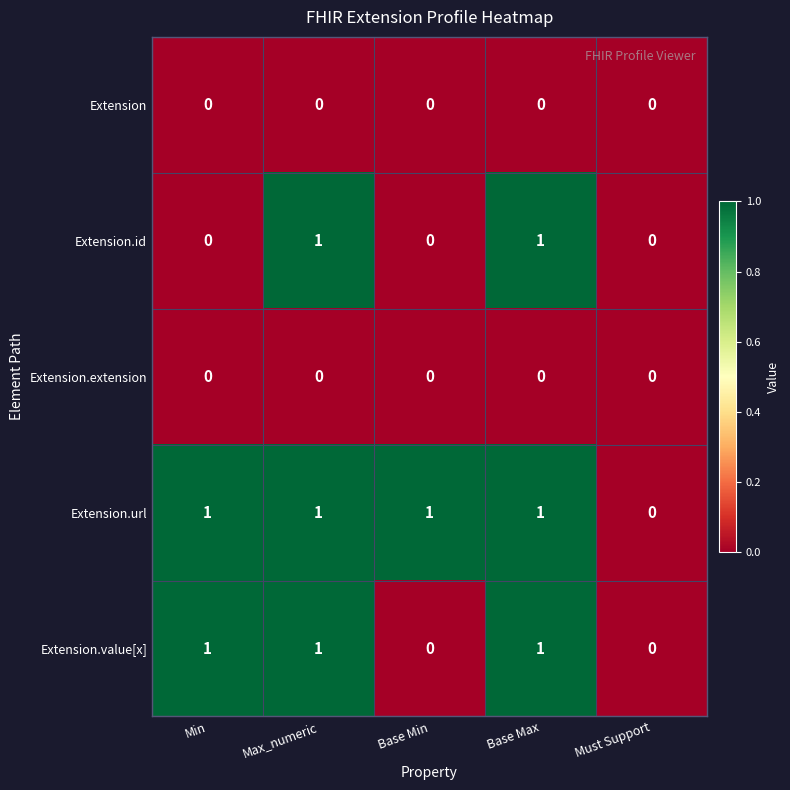

Which series has the largest total across all categories?

Extension.url